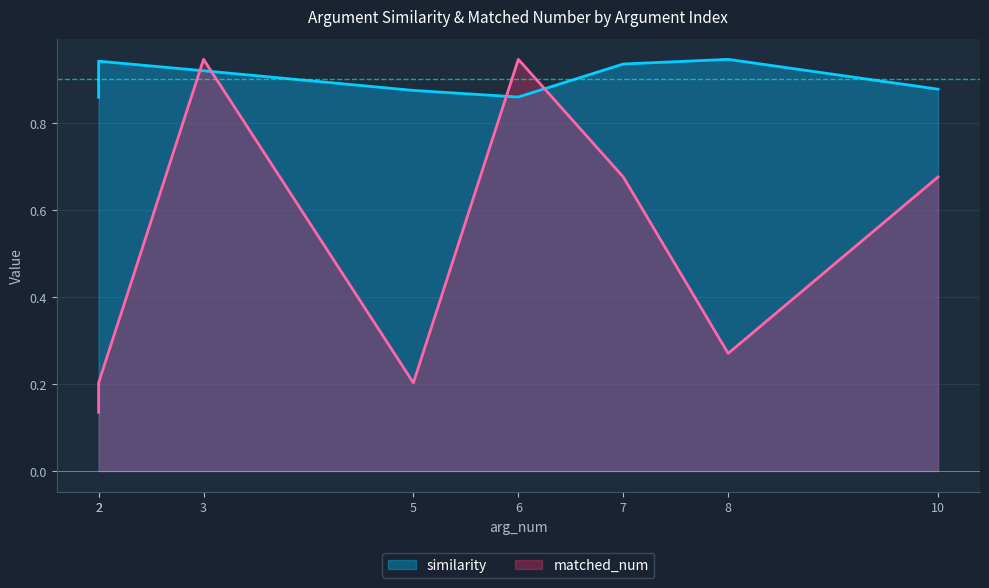

Reading left to right, list all the values displayed in this chart.

similarity: 0.9	0.9	0.9	0.9	0.9	0.9	0.9	0.9
matched_num: 0.1	0.2	0.9	0.2	0.9	0.7	0.3	0.7